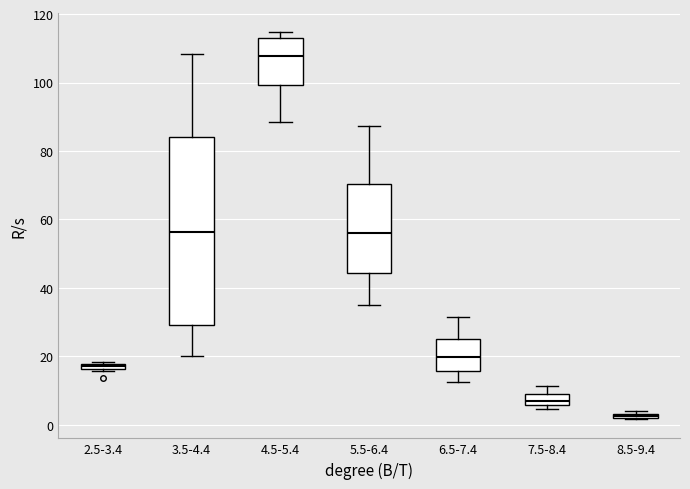

Where is the upper edge of the box for 8.5-9.4 on the y-axis? The values are not printed on the chart, so give them approximately, as read against the axis.

4